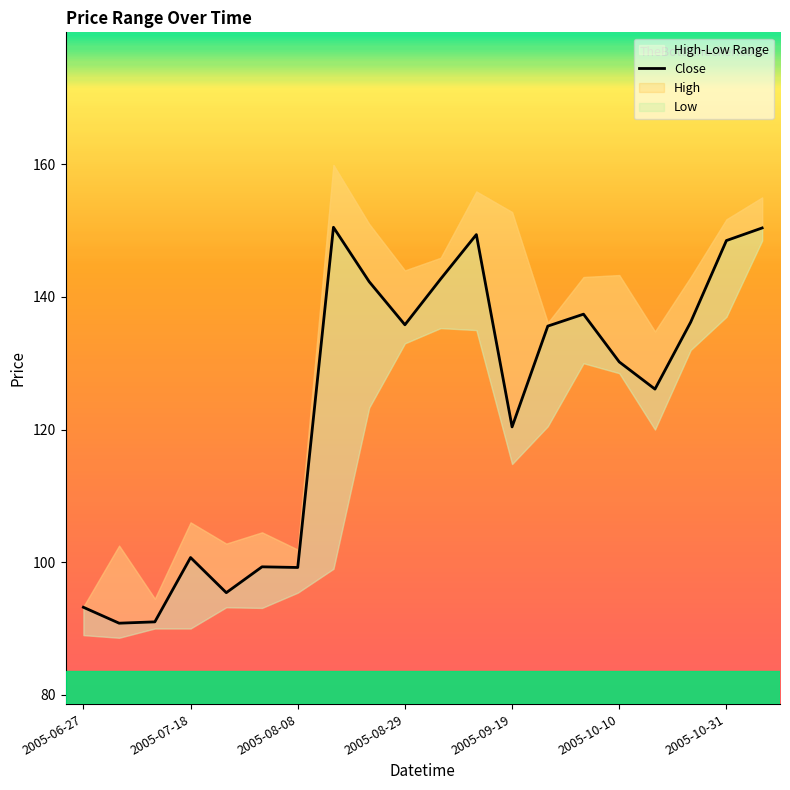

What is the value of the 18th point from the left?

136.2